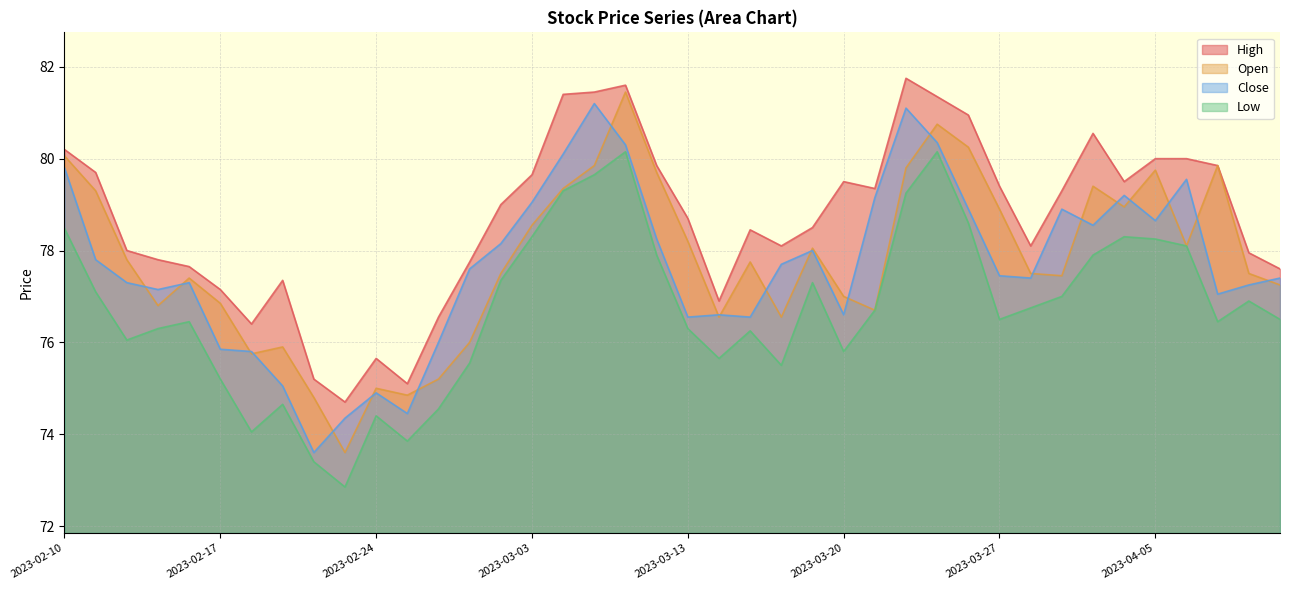

Which series has the widest spread of values?

Open